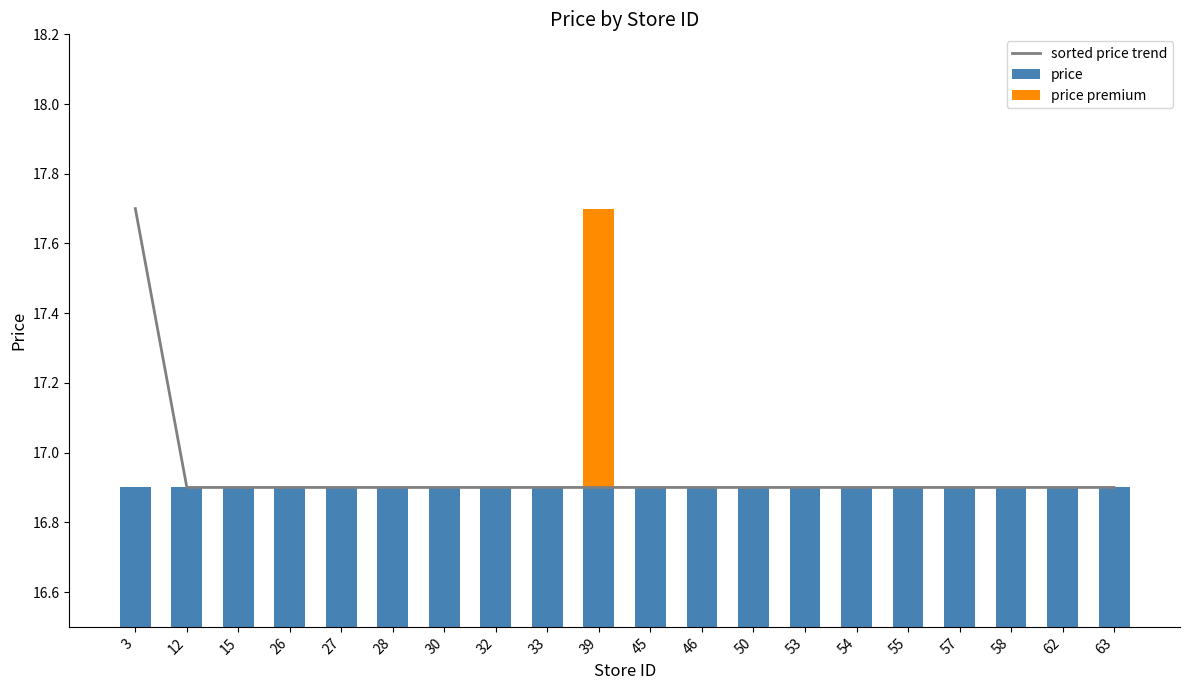

Reading left to right, transcribe all the data shown in this chart.

sorted price trend: 17.7	16.9	16.9	16.9	16.9	16.9	16.9	16.9	16.9	16.9	16.9	16.9	16.9	16.9	16.9	16.9	16.9	16.9	16.9	16.9
price: 16.9	16.9	16.9	16.9	16.9	16.9	16.9	16.9	16.9	16.9	16.9	16.9	16.9	16.9	16.9	16.9	16.9	16.9	16.9	16.9
price premium: 0.0	0.0	0.0	0.0	0.0	0.0	0.0	0.0	0.0	0.8	0.0	0.0	0.0	0.0	0.0	0.0	0.0	0.0	0.0	0.0